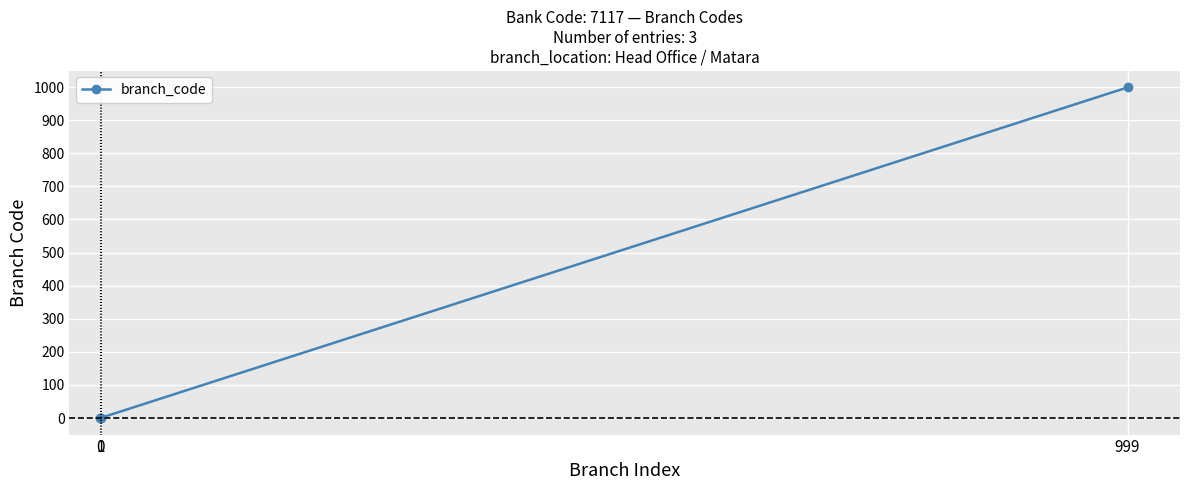

What is the average value?

333